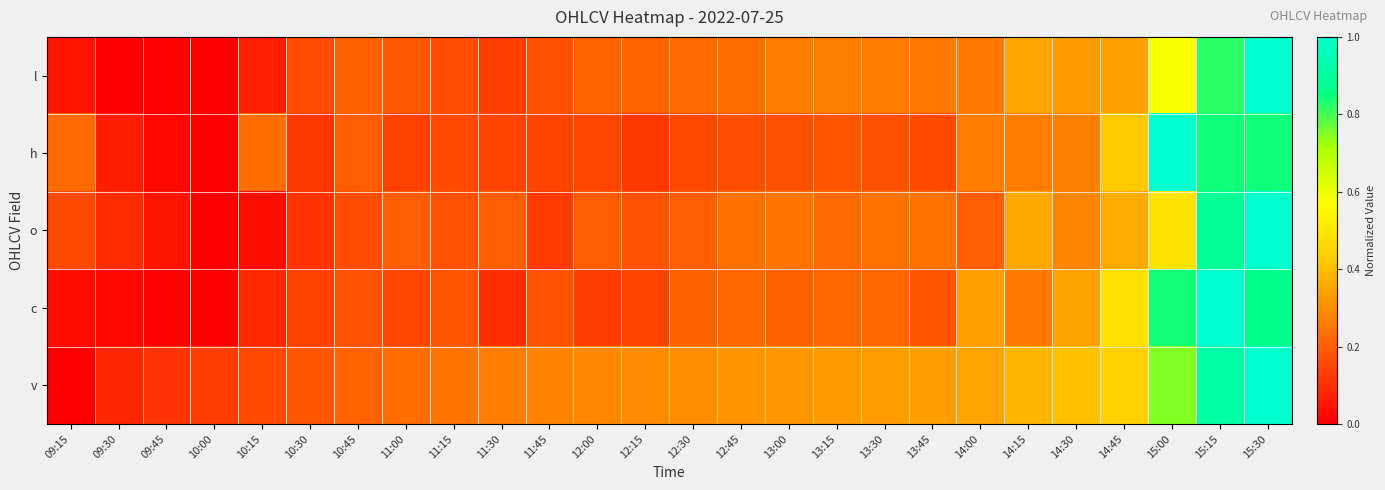

Reading left to right, list all the values displayed in this chart.

l: 09:15=0.0	09:30=0.0	09:45=0.0	10:00=0.0	10:15=0.1	10:30=0.2	10:45=0.2	11:00=0.2	11:15=0.2	11:30=0.1	11:45=0.2	12:00=0.2	12:15=0.2	12:30=0.2	12:45=0.2	13:00=0.3	13:15=0.3	13:30=0.3	13:45=0.3	14:00=0.3	14:15=0.4	14:30=0.3	14:45=0.3	15:00=0.6	15:15=0.8	15:30=1.0
h: 09:15=0.2	09:30=0.1	09:45=0.0	10:00=0.0	10:15=0.2	10:30=0.1	10:45=0.2	11:00=0.1	11:15=0.2	11:30=0.1	11:45=0.1	12:00=0.1	12:15=0.1	12:30=0.2	12:45=0.2	13:00=0.2	13:15=0.2	13:30=0.2	13:45=0.2	14:00=0.3	14:15=0.3	14:30=0.3	14:45=0.4	15:00=1.0	15:15=0.8	15:30=0.8
o: 09:15=0.2	09:30=0.1	09:45=0.0	10:00=0.0	10:15=0.0	10:30=0.1	10:45=0.2	11:00=0.2	11:15=0.2	11:30=0.2	11:45=0.1	12:00=0.2	12:15=0.2	12:30=0.2	12:45=0.2	13:00=0.2	13:15=0.2	13:30=0.2	13:45=0.2	14:00=0.2	14:15=0.4	14:30=0.3	14:45=0.4	15:00=0.5	15:15=0.9	15:30=1.0
c: 09:15=0.0	09:30=0.0	09:45=0.0	10:00=0.0	10:15=0.1	10:30=0.1	10:45=0.2	11:00=0.1	11:15=0.2	11:30=0.1	11:45=0.2	12:00=0.1	12:15=0.1	12:30=0.2	12:45=0.2	13:00=0.2	13:15=0.2	13:30=0.2	13:45=0.2	14:00=0.3	14:15=0.3	14:30=0.3	14:45=0.5	15:00=0.8	15:15=1.0	15:30=0.9
v: 09:15=0.0	09:30=0.1	09:45=0.1	10:00=0.1	10:15=0.2	10:30=0.2	10:45=0.2	11:00=0.2	11:15=0.2	11:30=0.3	11:45=0.3	12:00=0.3	12:15=0.3	12:30=0.3	12:45=0.3	13:00=0.3	13:15=0.3	13:30=0.3	13:45=0.3	14:00=0.3	14:15=0.4	14:30=0.4	14:45=0.4	15:00=0.7	15:15=0.9	15:30=1.0